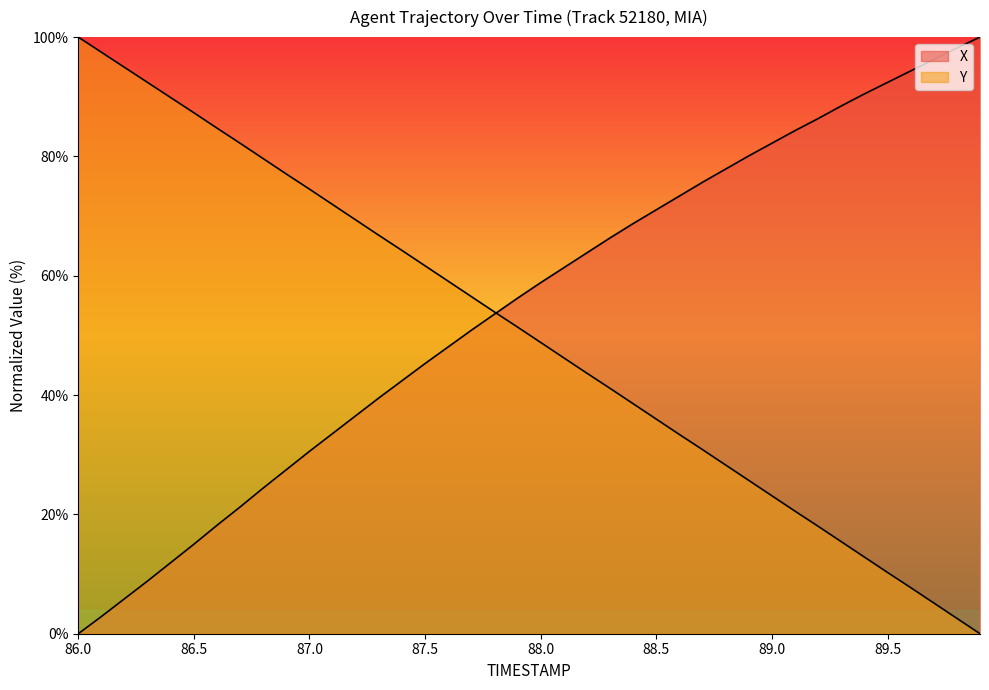

Read the Y value at 87.6.

59.1